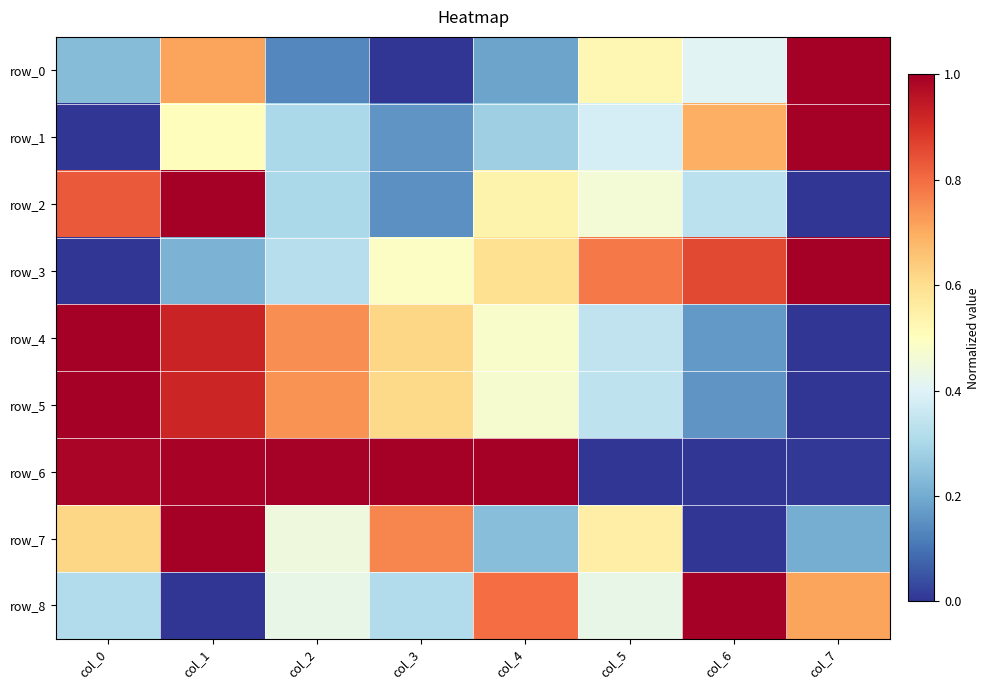

Rank the series at col_1 from lowest to highest value.

row_8, row_3, row_1, row_0, row_5, row_4, row_6, row_2, row_7